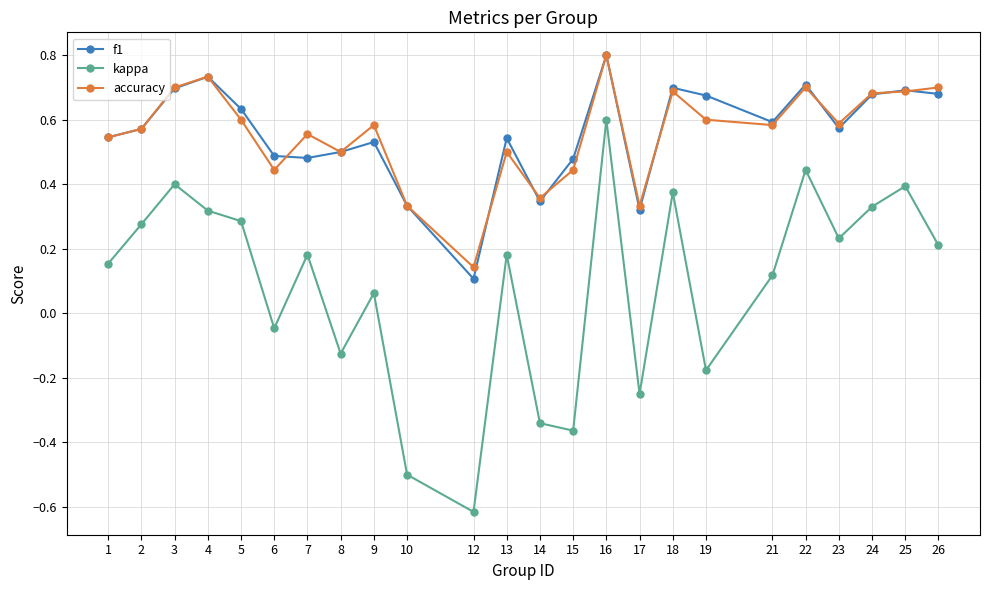

How many f1 values are between 0 and 1?

24